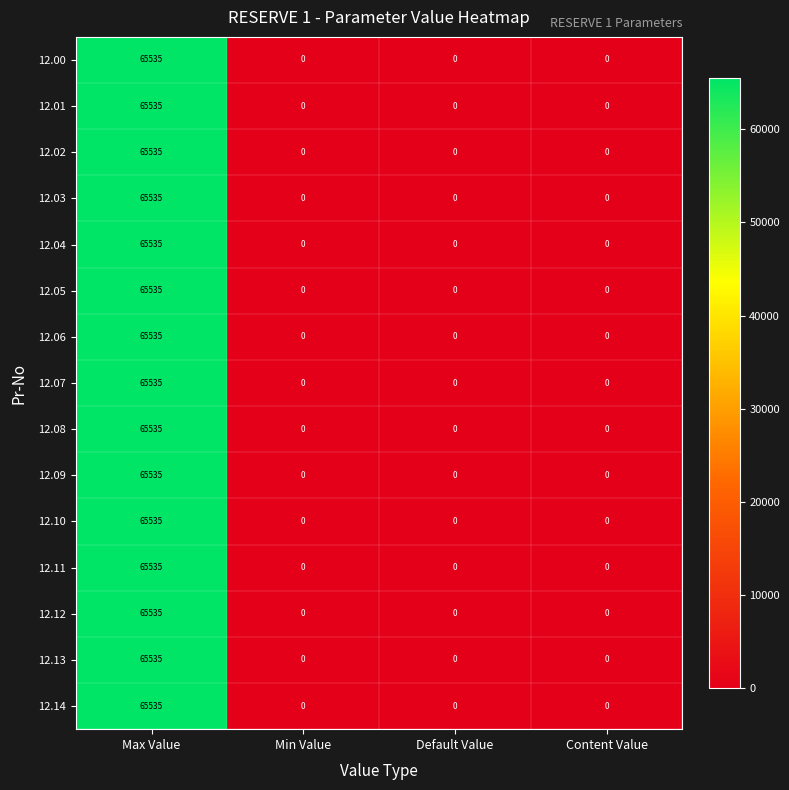

How many distinct data groups are displayed?

15